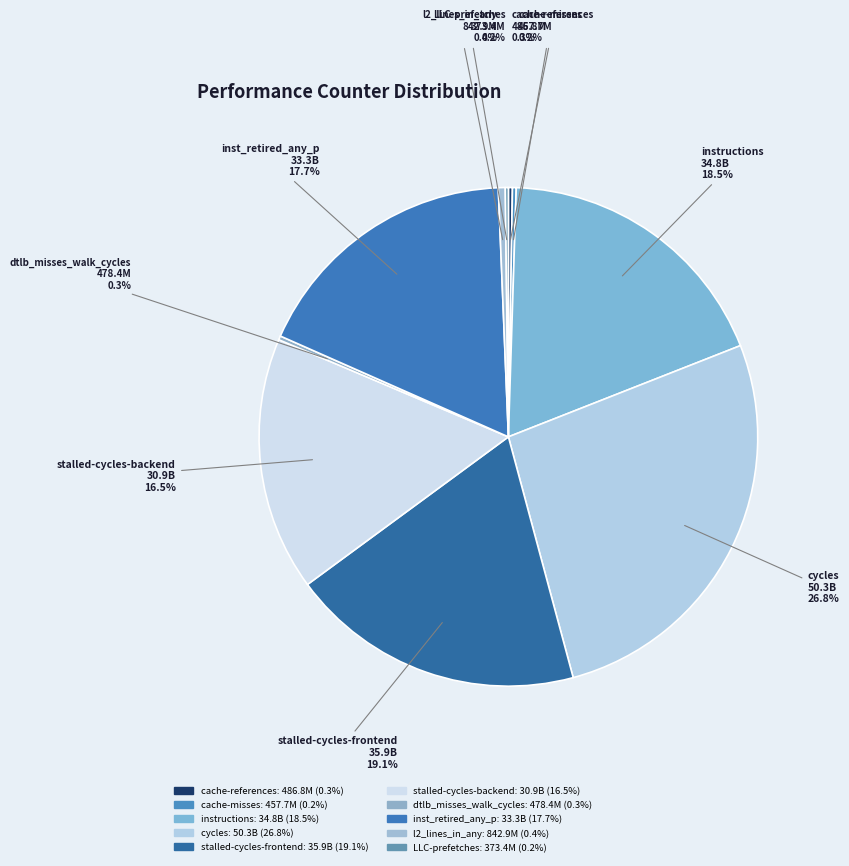

Does inst_retired_any_p represent more than half of the total?

No